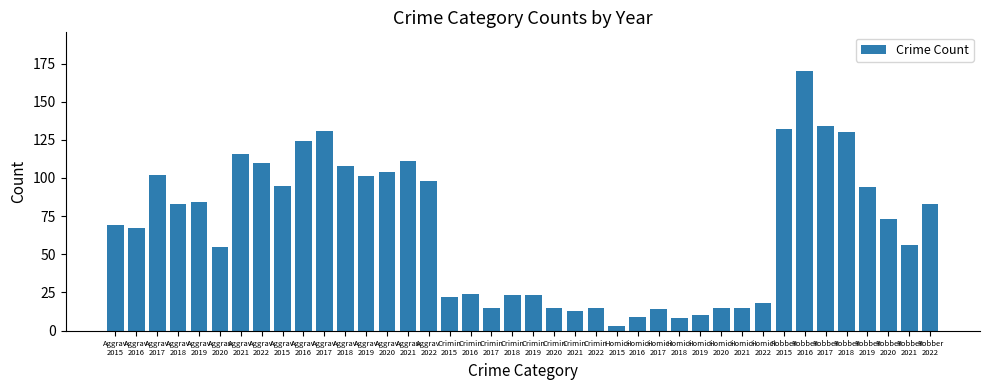

How many data points are less than 73?

20